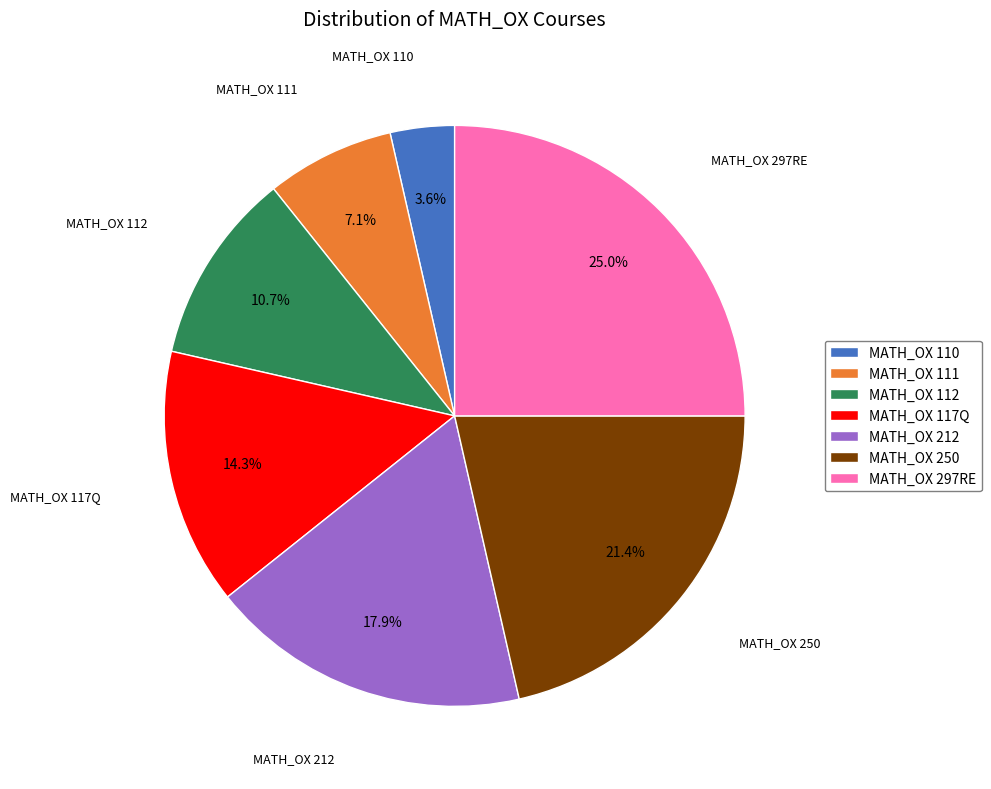

What percentage is NOT represented by MATH_OX 297RE?

75.0%